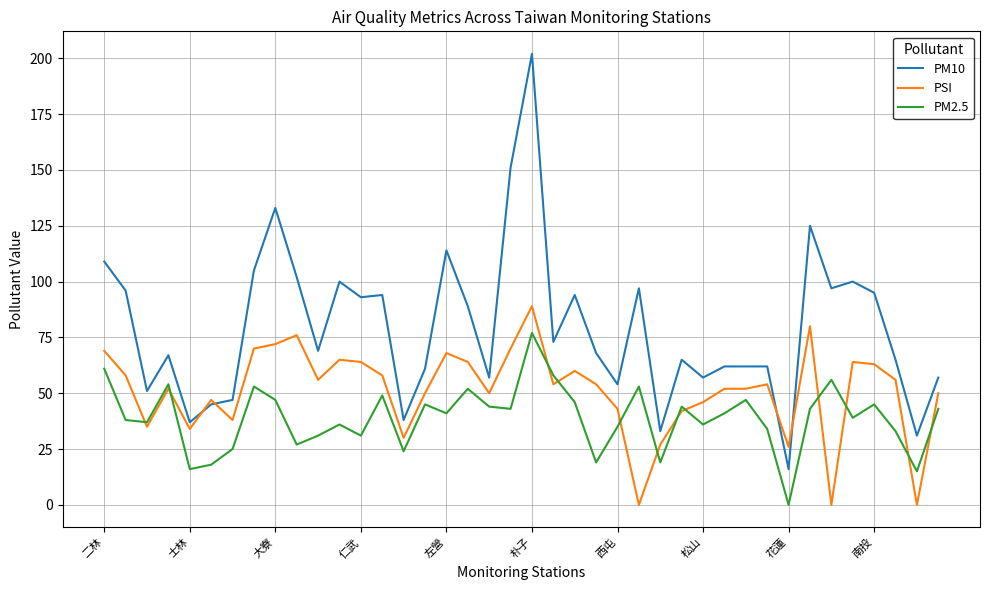

List the series in order of their peak value, lowest first.

PM2.5, PSI, PM10